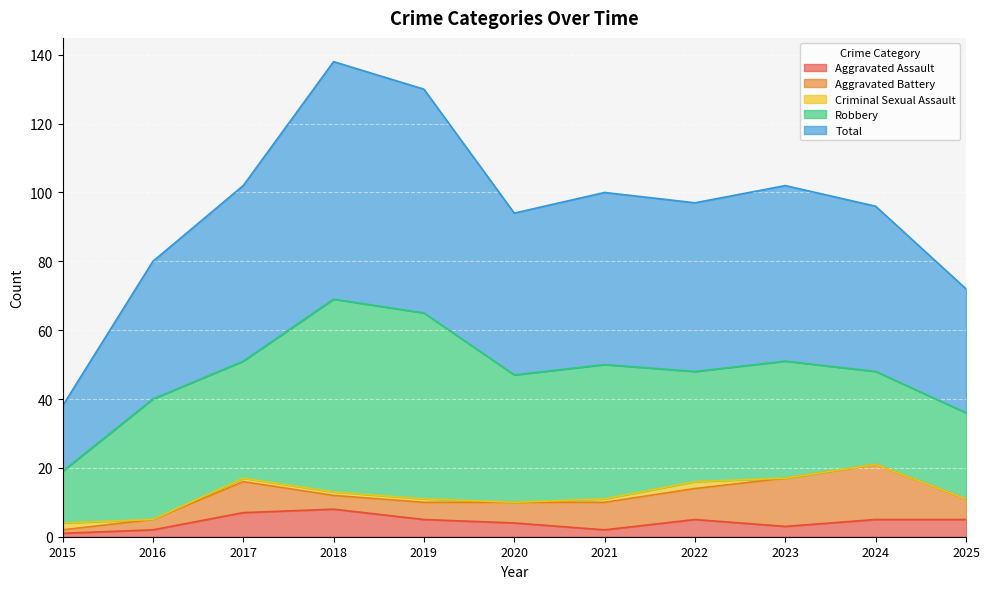

True or false: Total and Criminal Sexual Assault intersect in this chart.

False